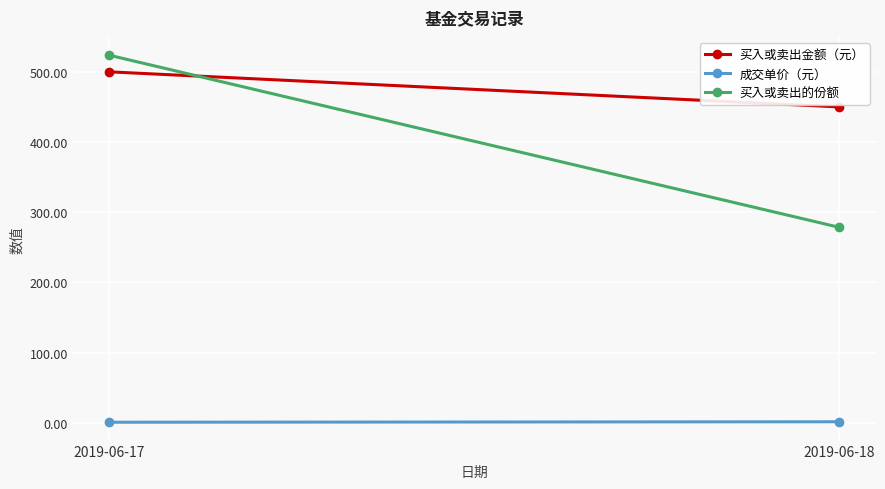

How many distinct data groups are displayed?

3